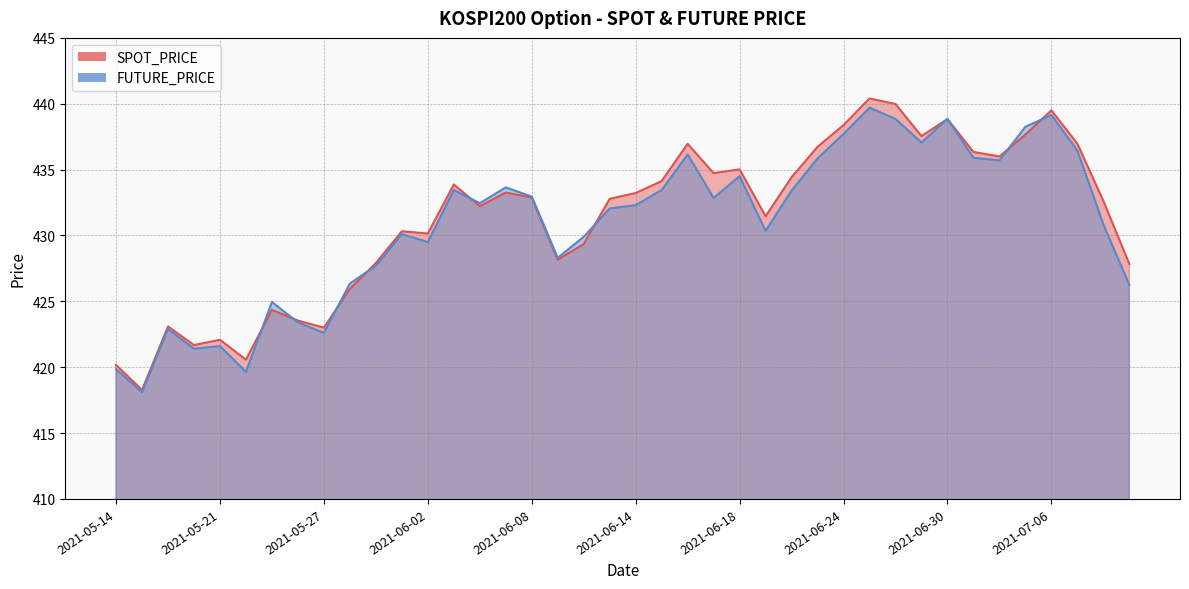

What value does the FUTURE_PRICE series have at 2021-07-05?

438.2